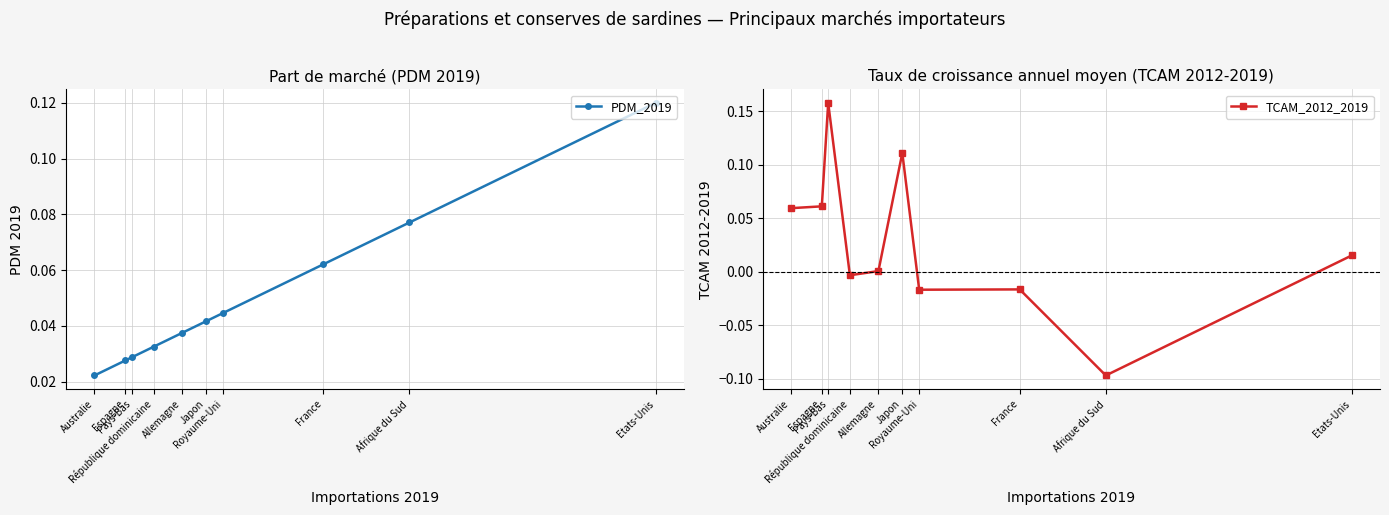

The value of TCAM_2012_2019 at Etats-Unis is 0.0. True or false?

True